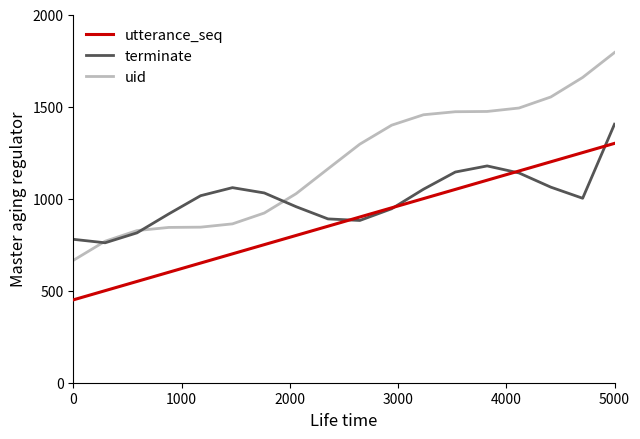

Rank the series by their average value, from highest to lowest.

uid, terminate, utterance_seq